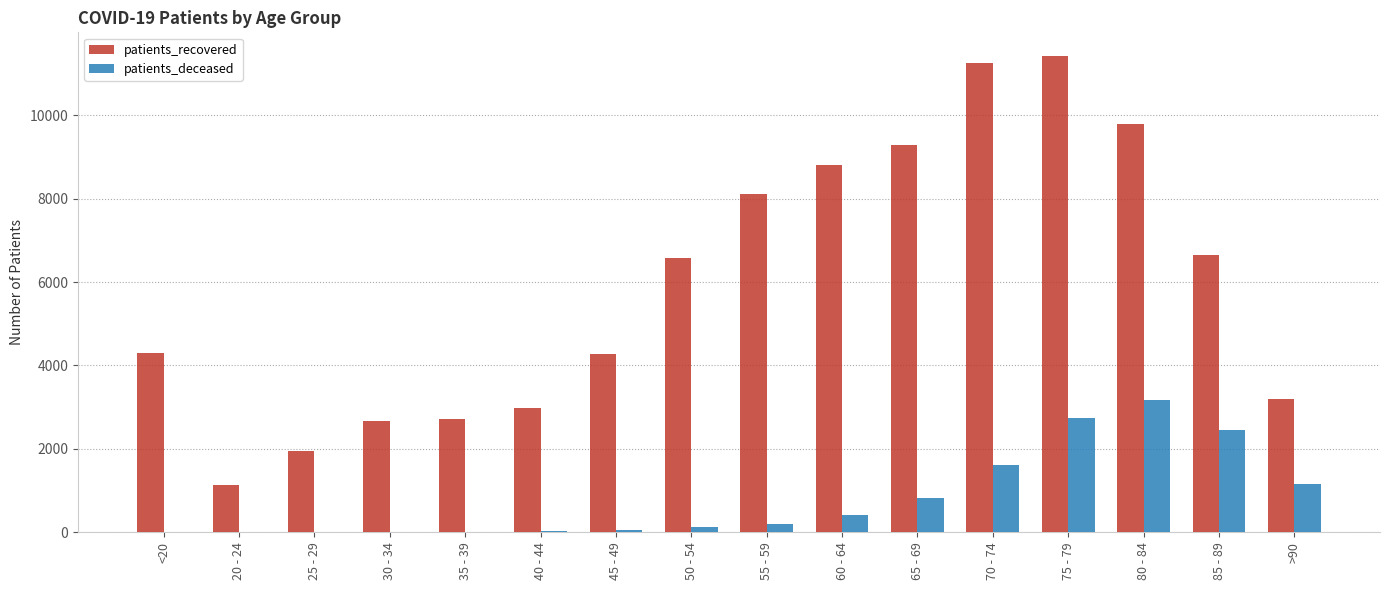

Which series has the largest range (max minus min)?

patients_recovered